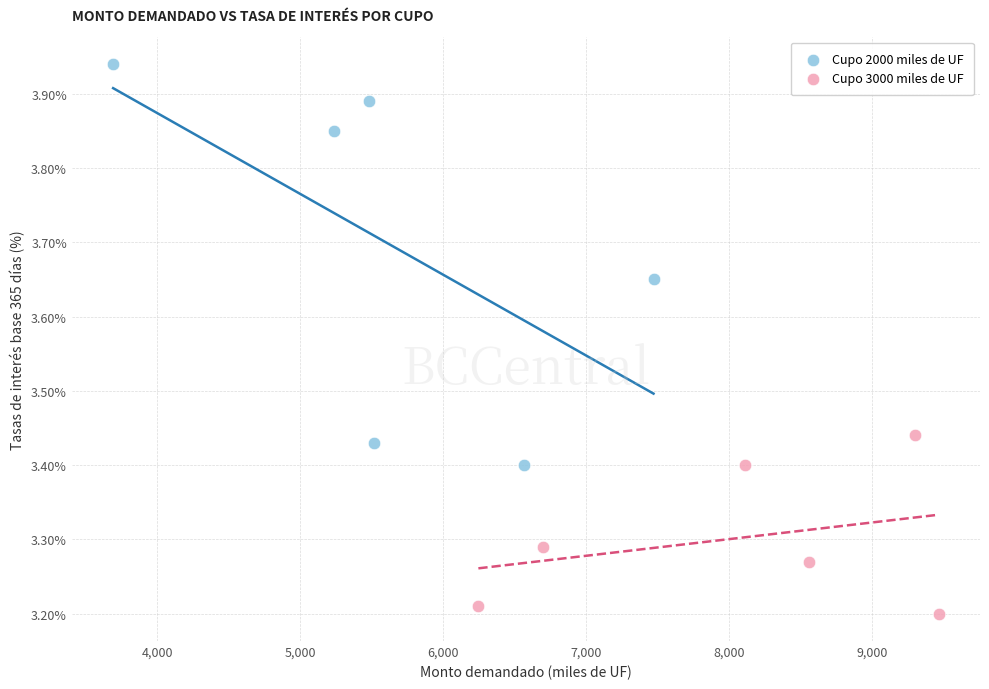

Which series reaches the minimum Y coordinate?

Cupo 3000 miles de UF